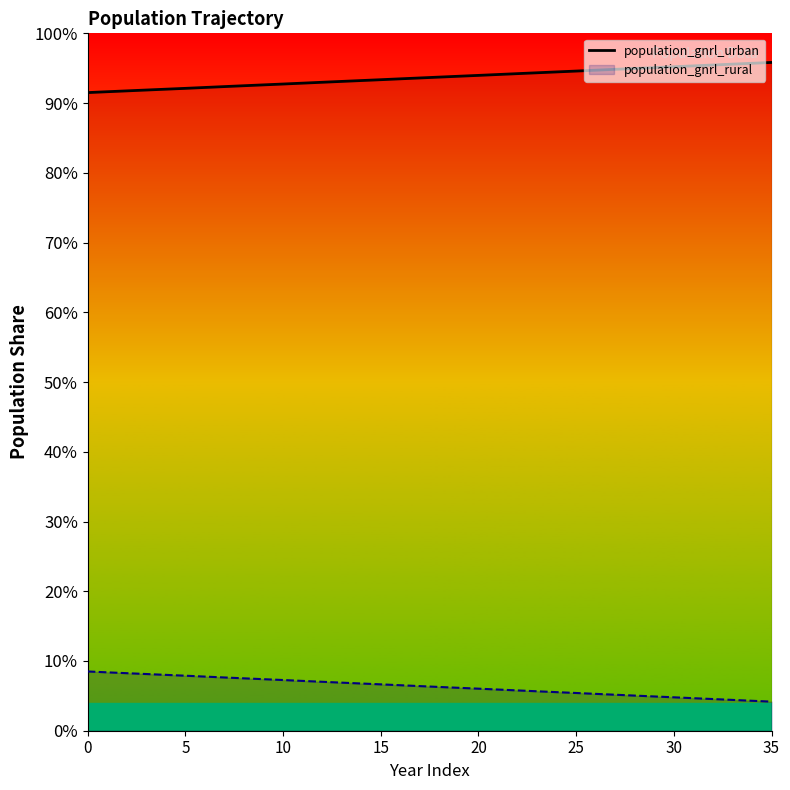

What is the difference between the highest and lowest values at 15?

86.7